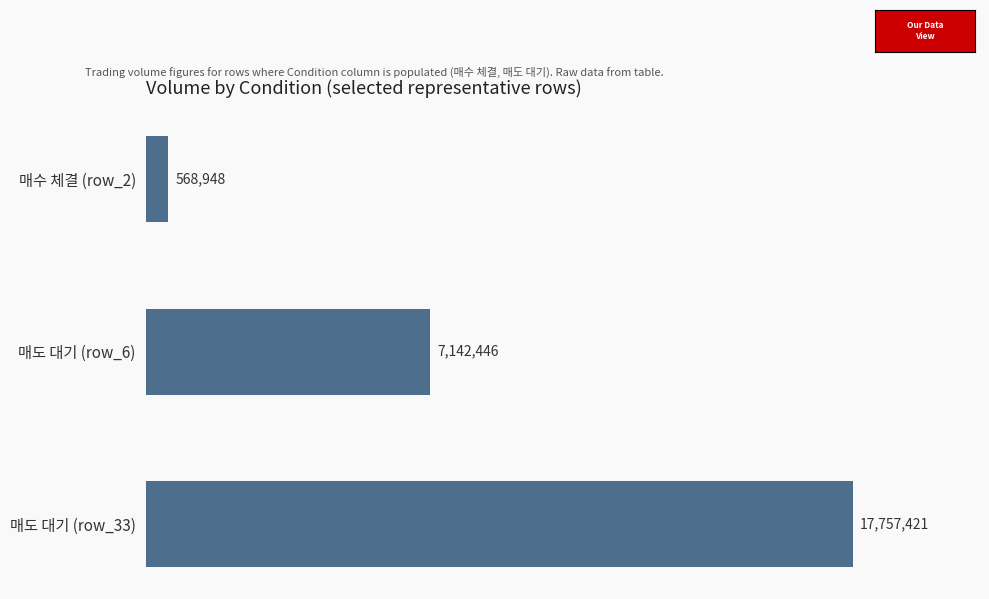

Are the bars horizontal?

Yes